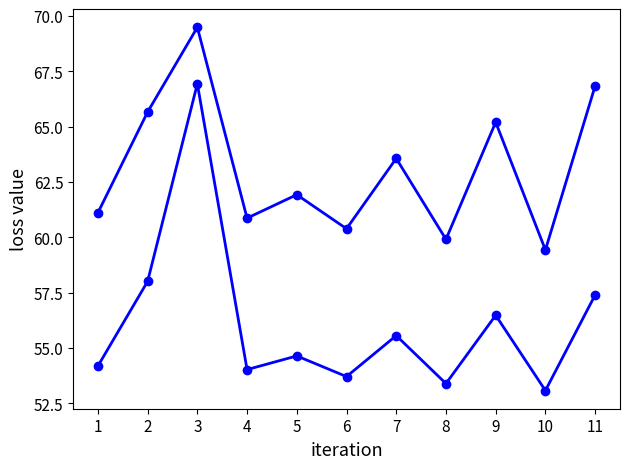

Count the number of categories in the chart.

11